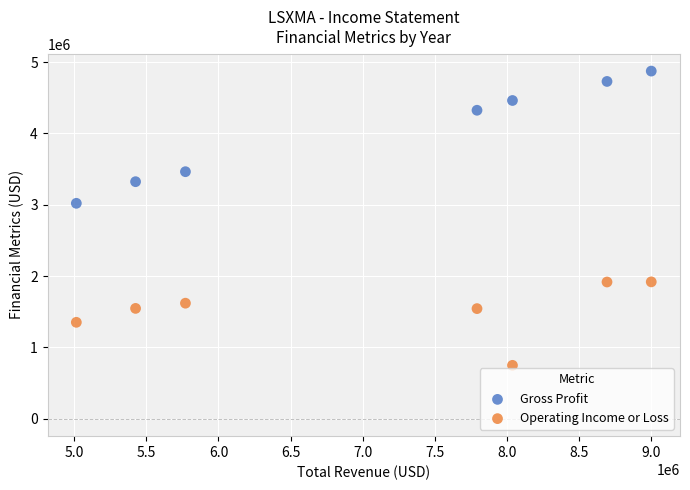

Which series has the widest spread of Y values?

Gross Profit